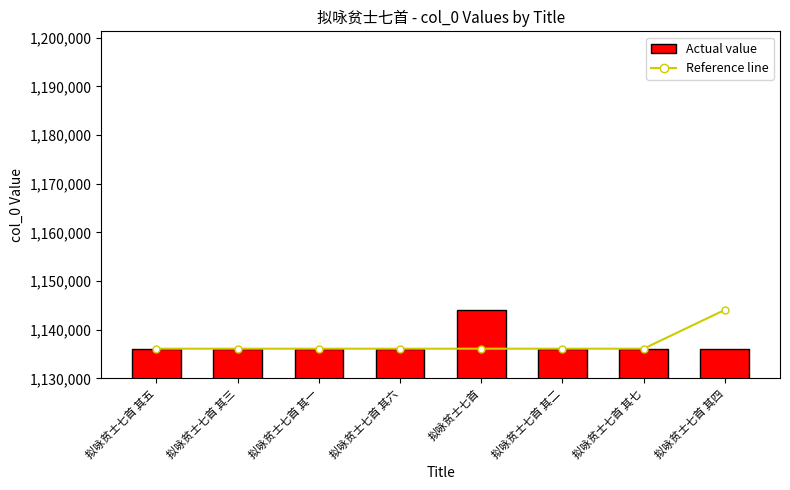

Rank the series at 拟咏贫士七首 其一 from lowest to highest value.

Reference line, Actual value